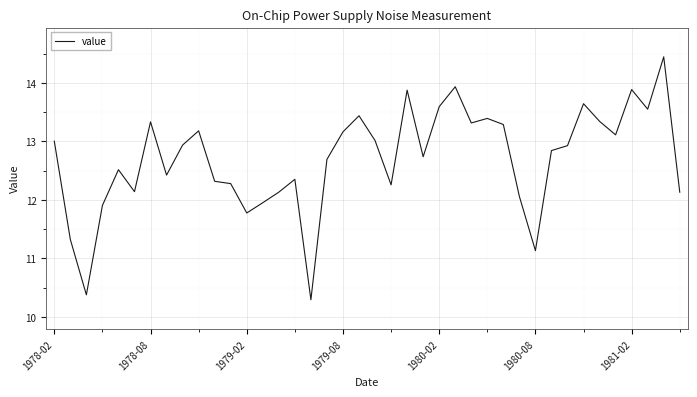

What is the difference between the maximum and minimum values?

4.2